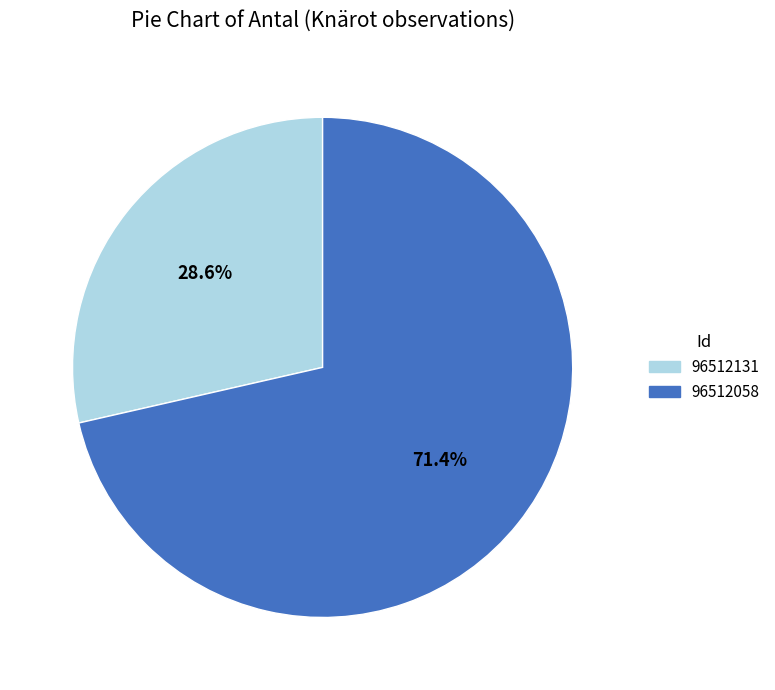

What percentage is the 96512131 slice, to the nearest percent?

29%